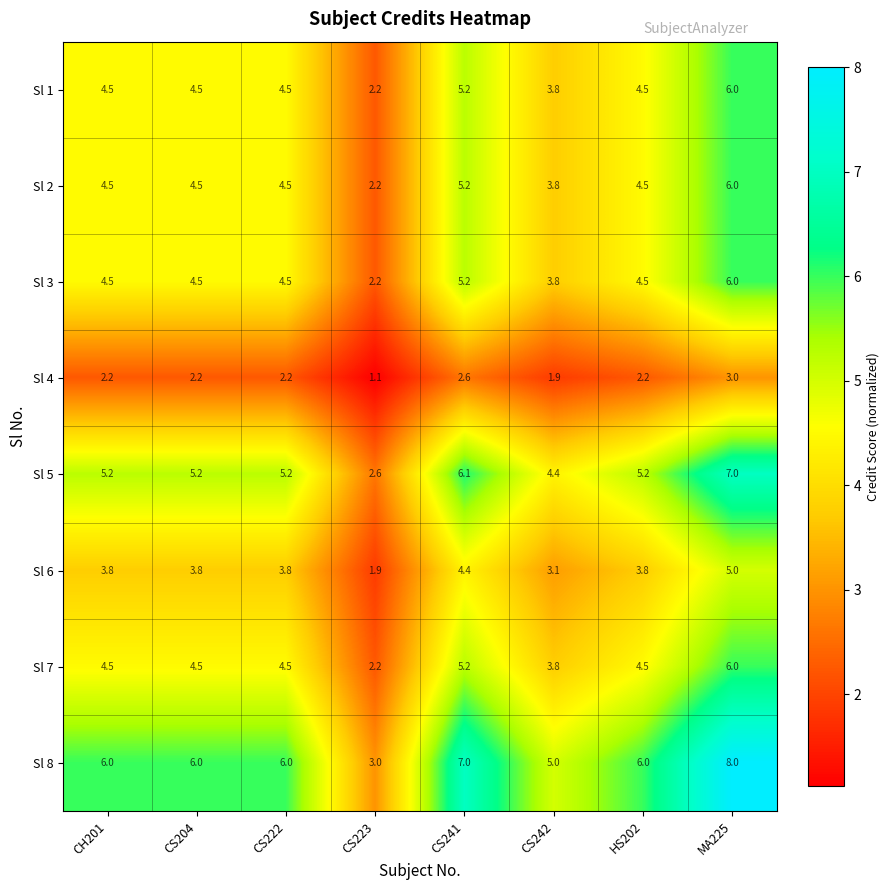

At which category is the sum across all series the highest?

MA225